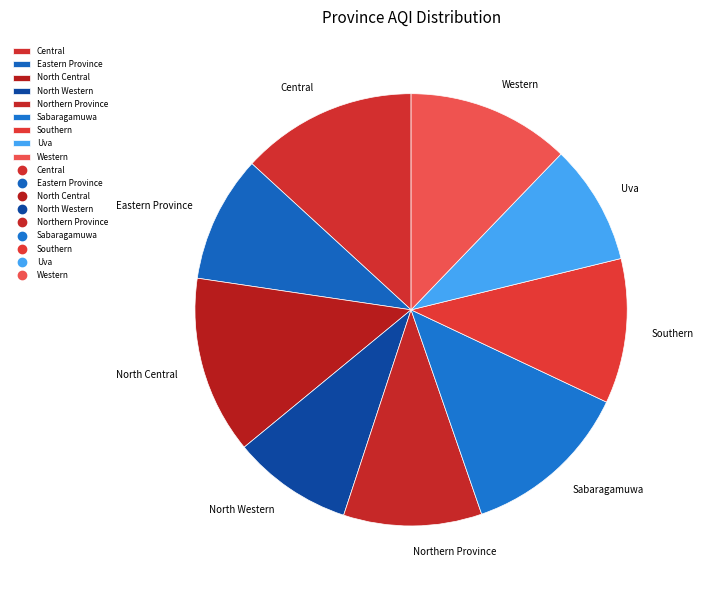

Is it true that Northern Province is 10% of the pie?

True